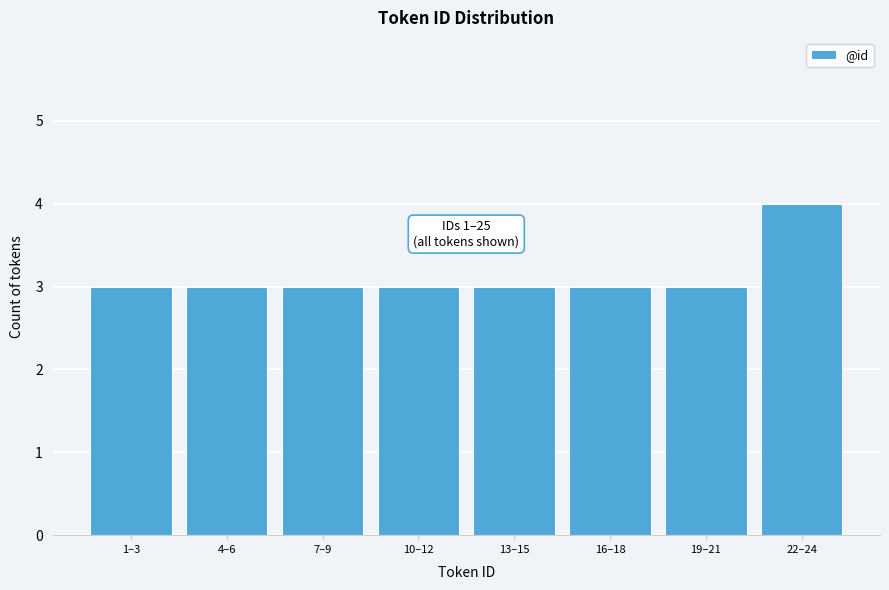

Reading left to right, extract all data points from this chart.

3	3	3	3	3	3	3	4